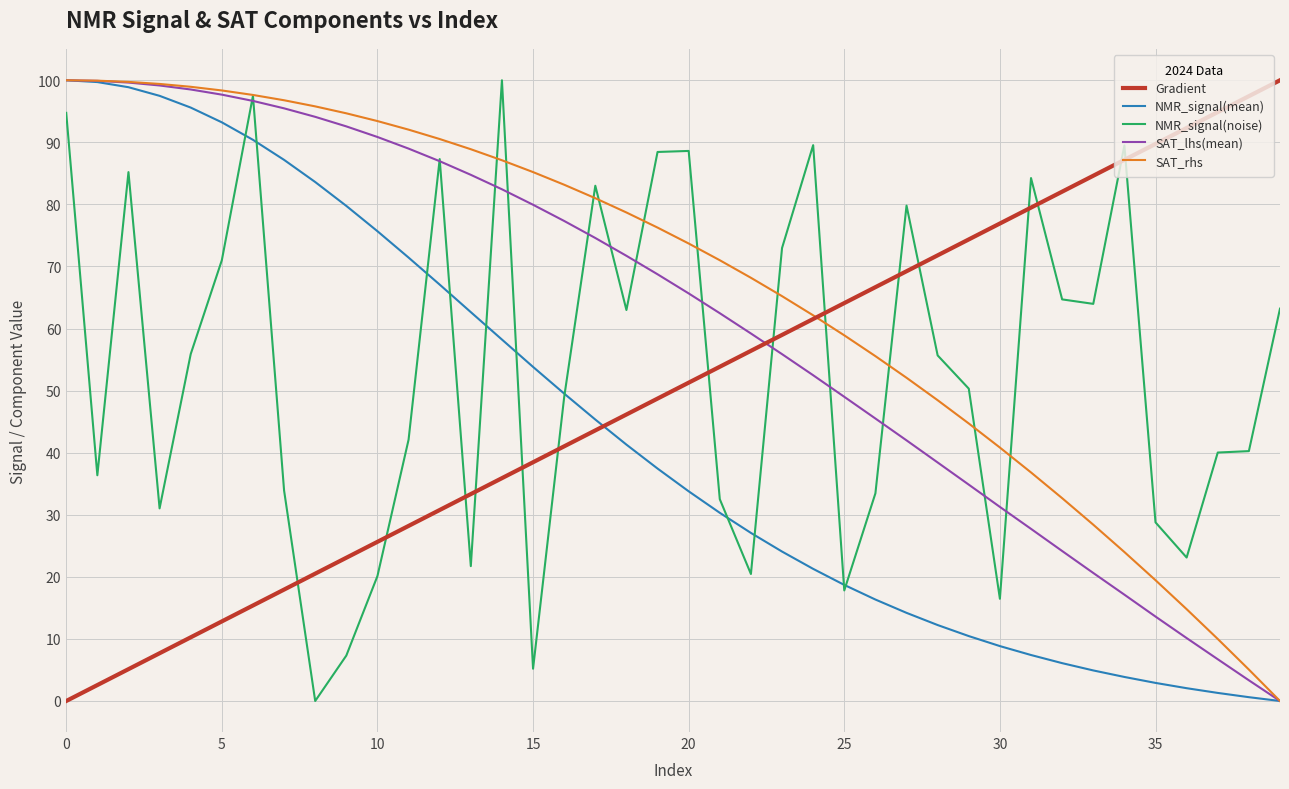

Which series ends up on top after the final intersection of NMR_signal(mean) and Gradient?

Gradient